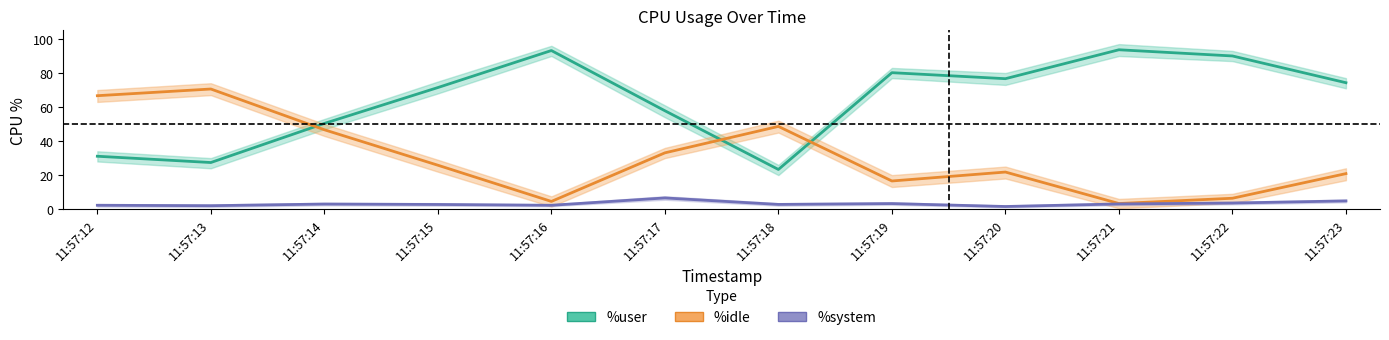

Between 11:57:20 and 11:57:16, which is larger?

11:57:16